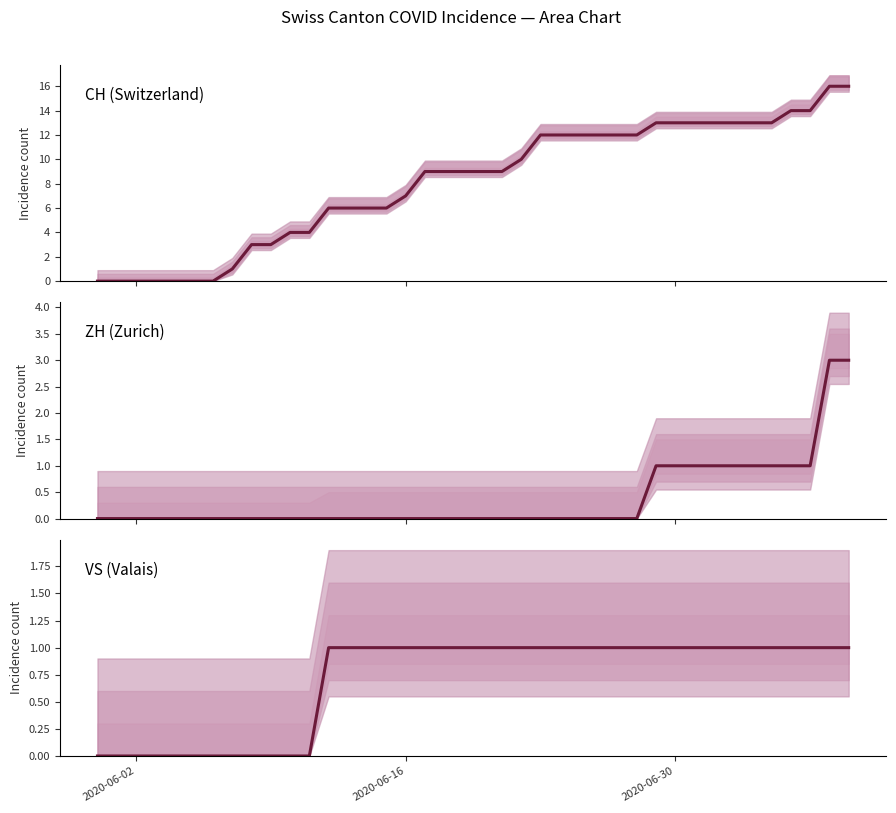

What is the difference between the second highest and second lowest values in the CH series?

16